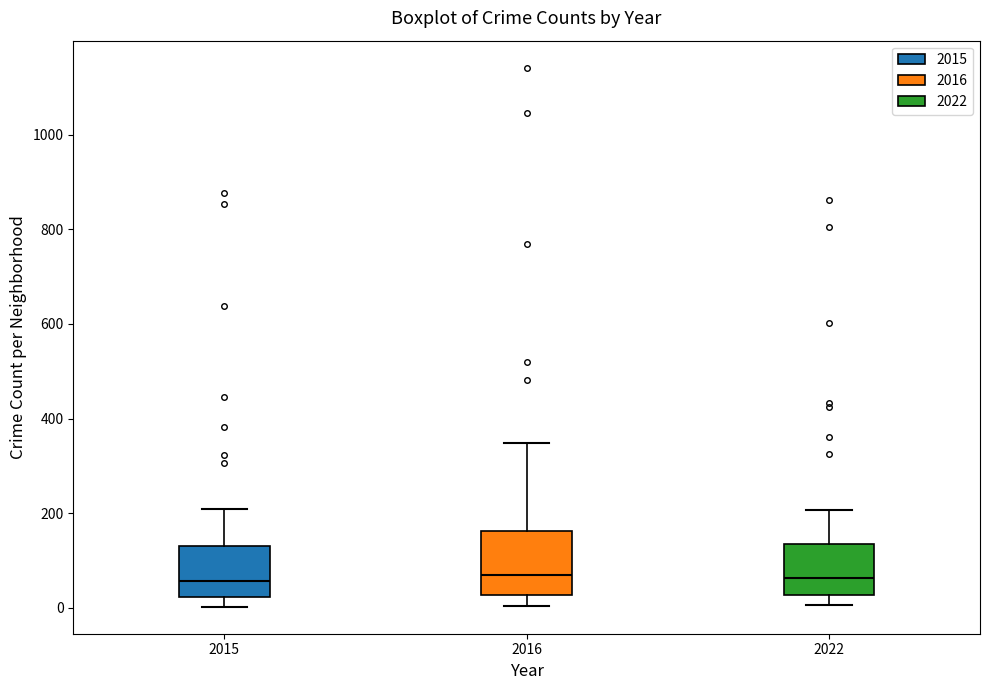

Reading left to right, read every box against the y-axis: the position of its median line, the range the box covers, and the ends of its whiskers. The values are not printed on the chart, so give them approximately, as read against the axis.

2015: median 60, box 20 to 120, whiskers 0 to 200
2016: median 60, box 20 to 160, whiskers 0 to 340
2022: median 60, box 20 to 140, whiskers 0 to 200